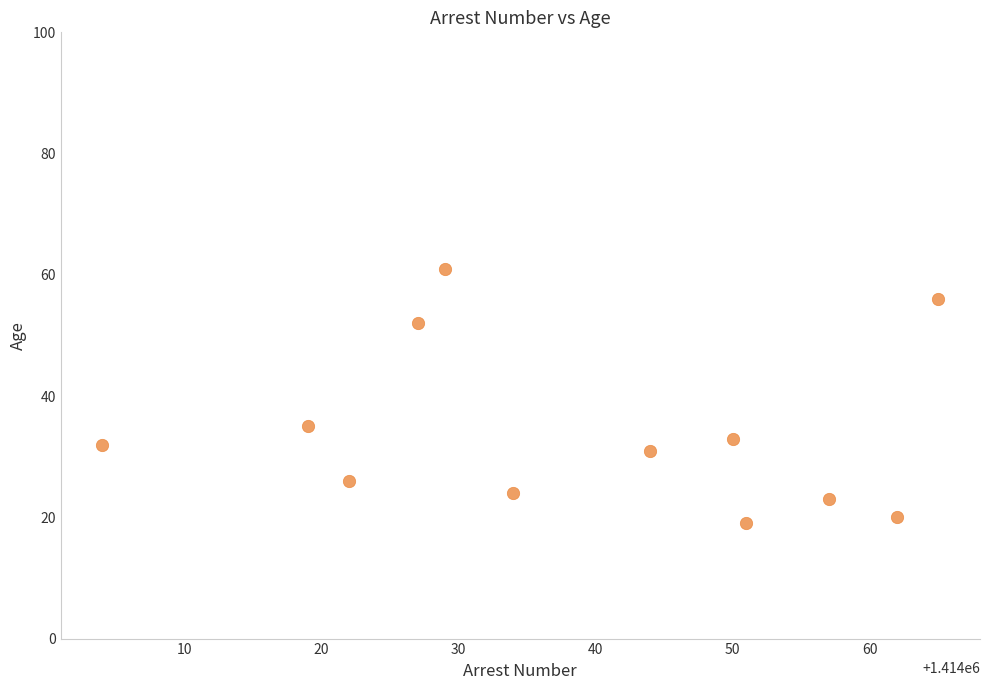

What is the average Y value?

34